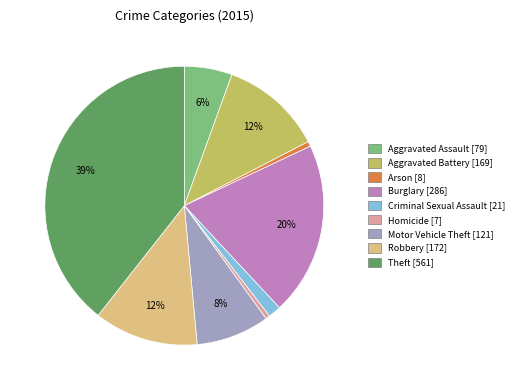

Is there any slice that represents more than half of the pie?

No